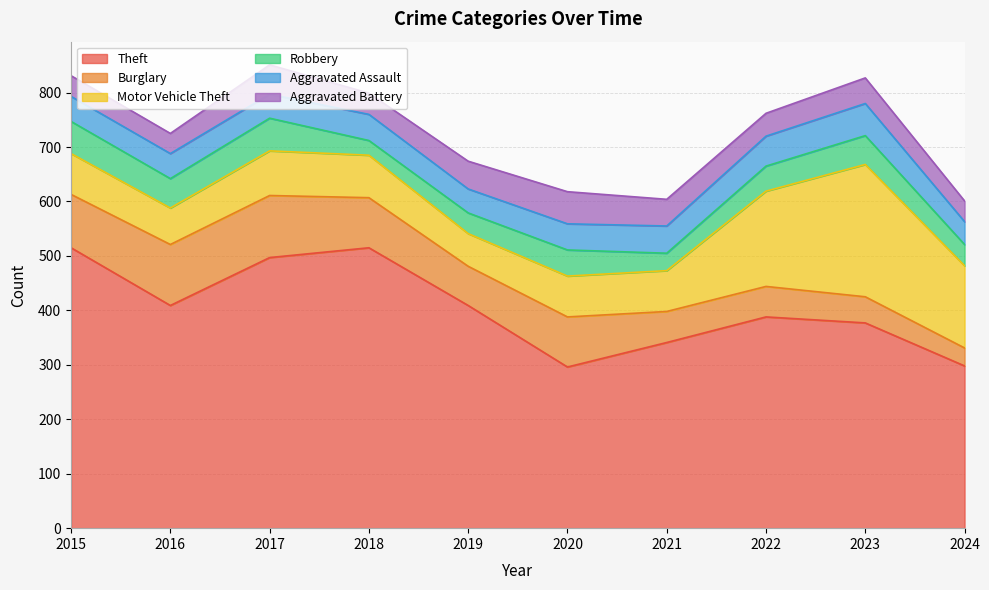

Between 2022 and 2017, which is larger?

2017